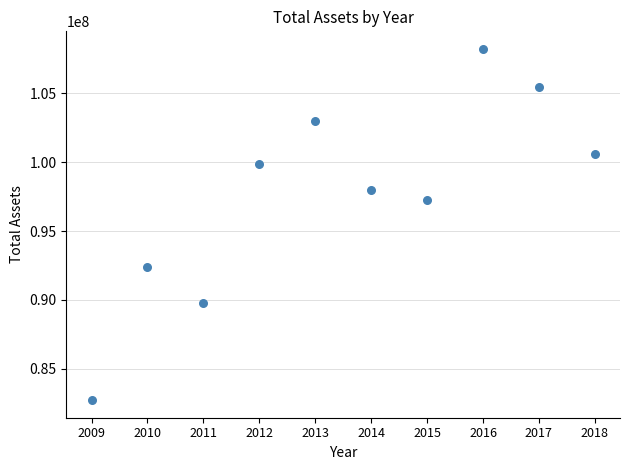

What is the range of Y values (max minus min)?

25471220